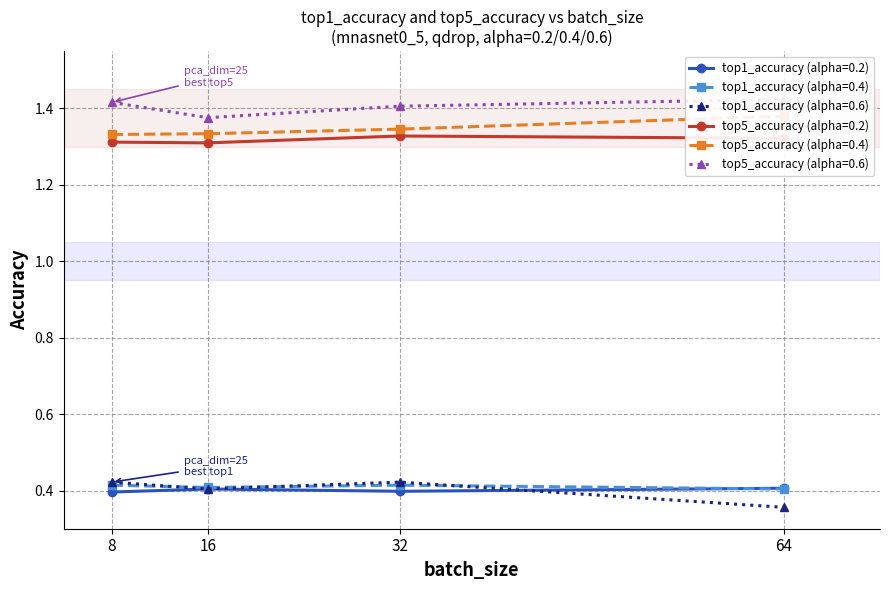

Count the top1_accuracy (alpha=0.6) values in the range 0 to 1.

4